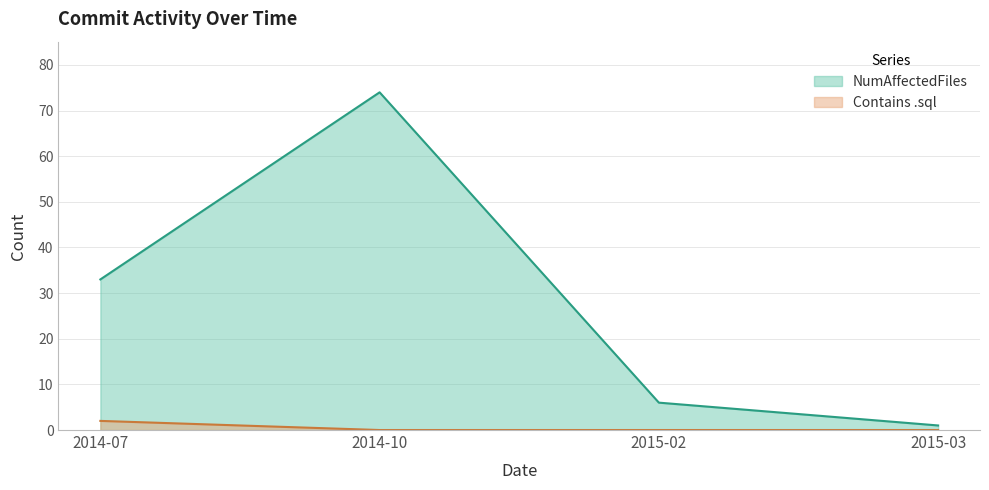

How many values in Contains .sql are above zero?

1